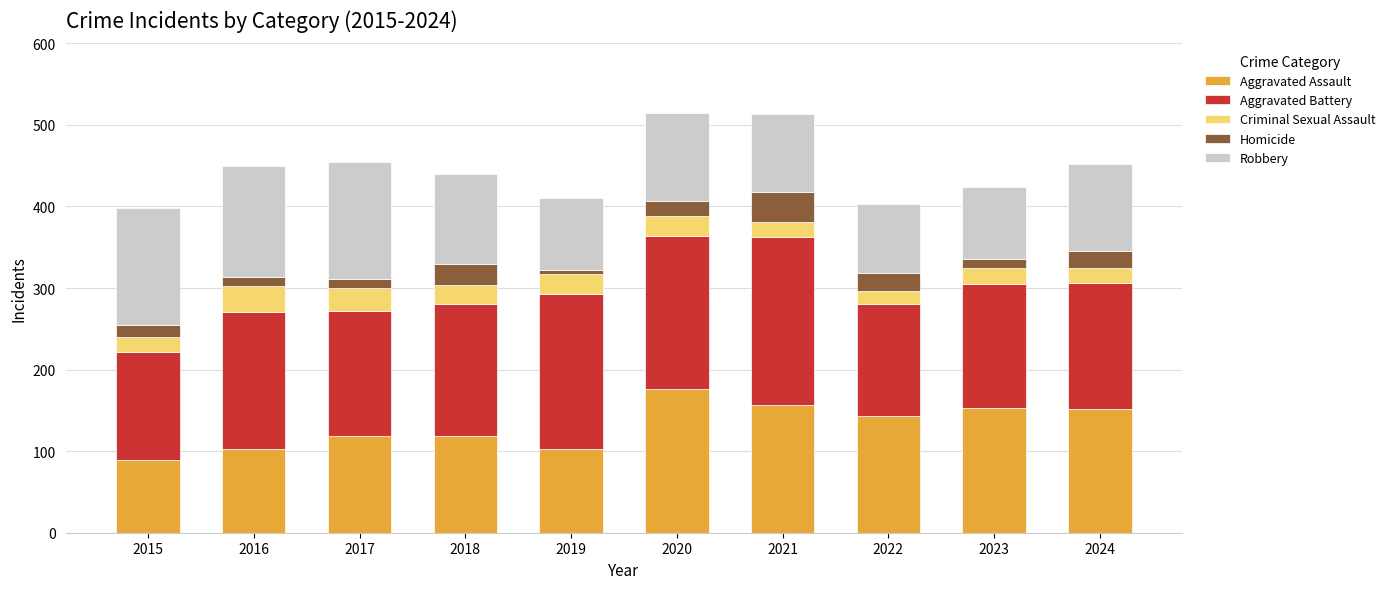

What is the lowest value of the Aggravated Assault series?

89